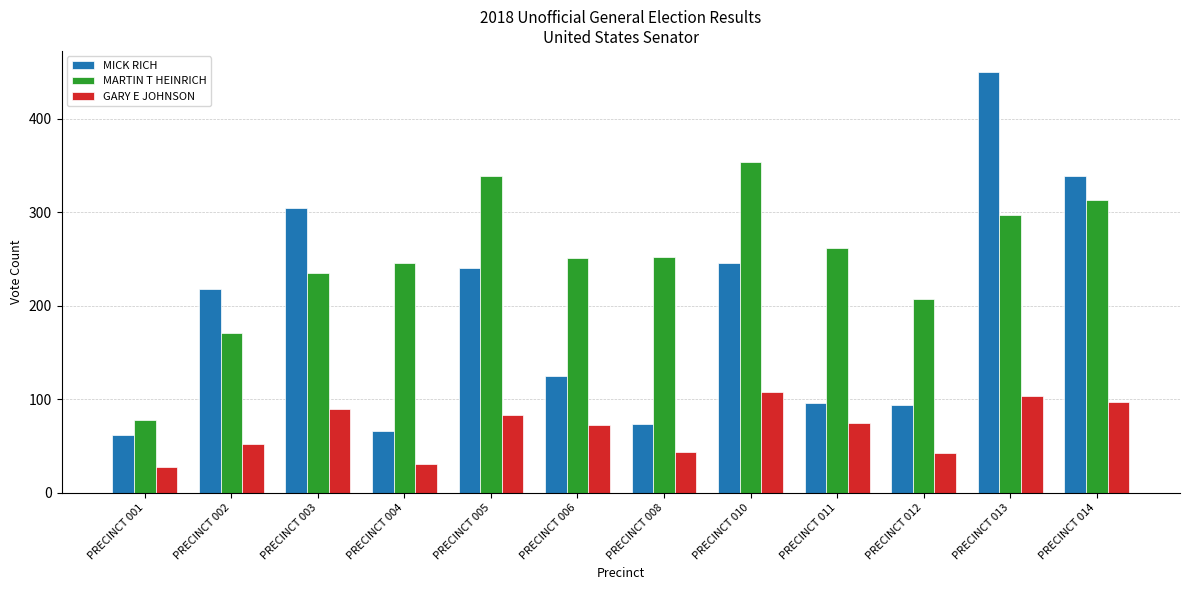

The value of MICK RICH at PRECINCT 005 is 240. True or false?

True